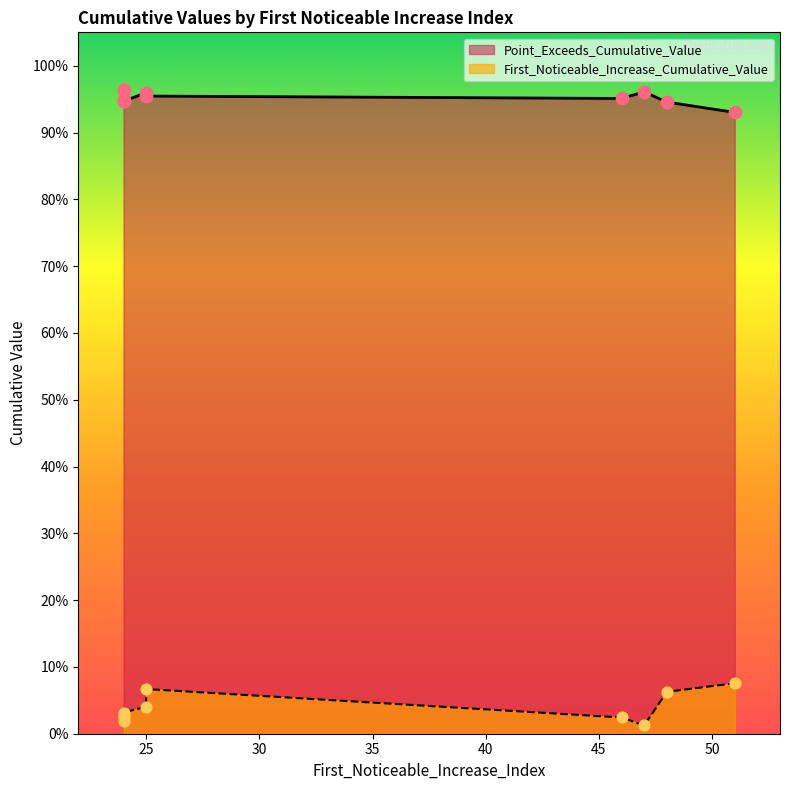

Which series reaches the minimum Y coordinate?

First_Noticeable_Increase_Cumulative_Value